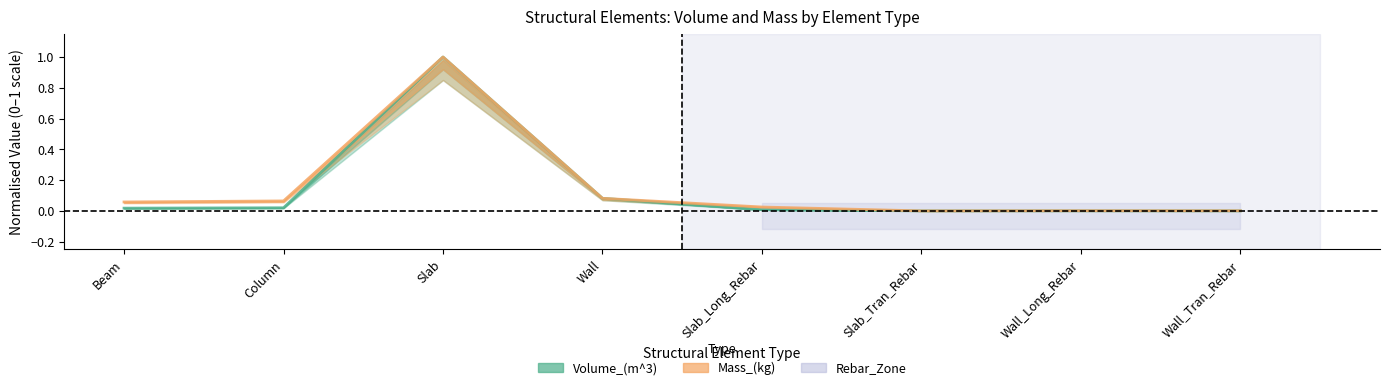

What is the label of the 2nd point from the left?

Column